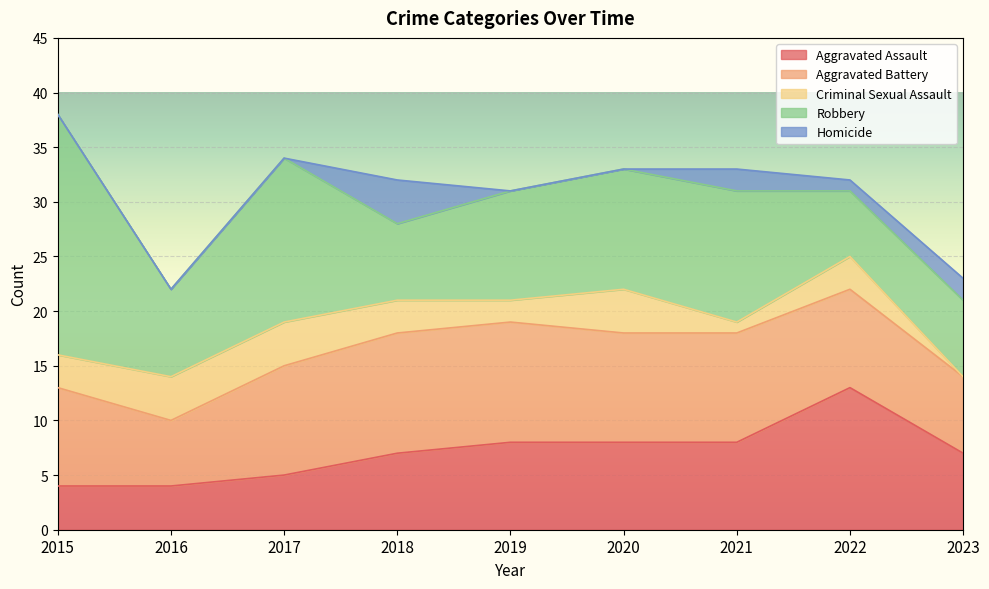

What is the average value of the Aggravated Battery series?

9